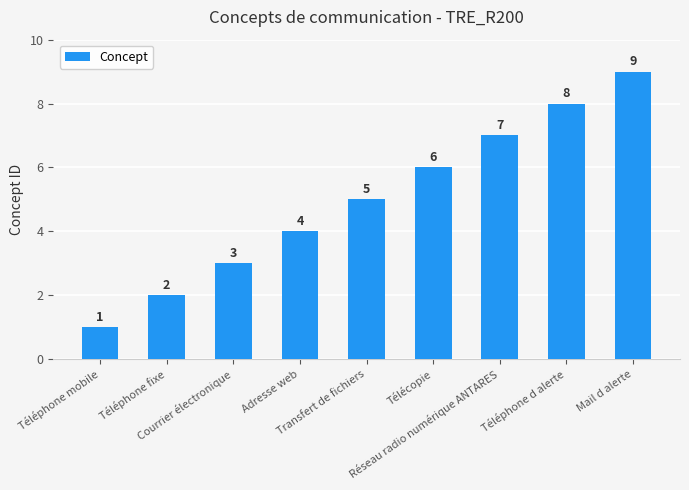

What value does the data have at Mail d alerte?

9